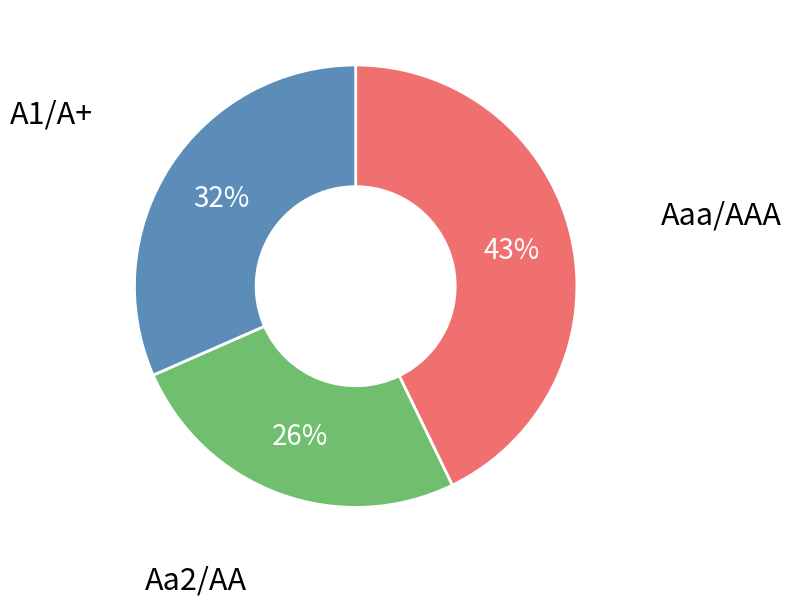

To the nearest percent, what is the difference between the largest and smallest slice percentages?

17%